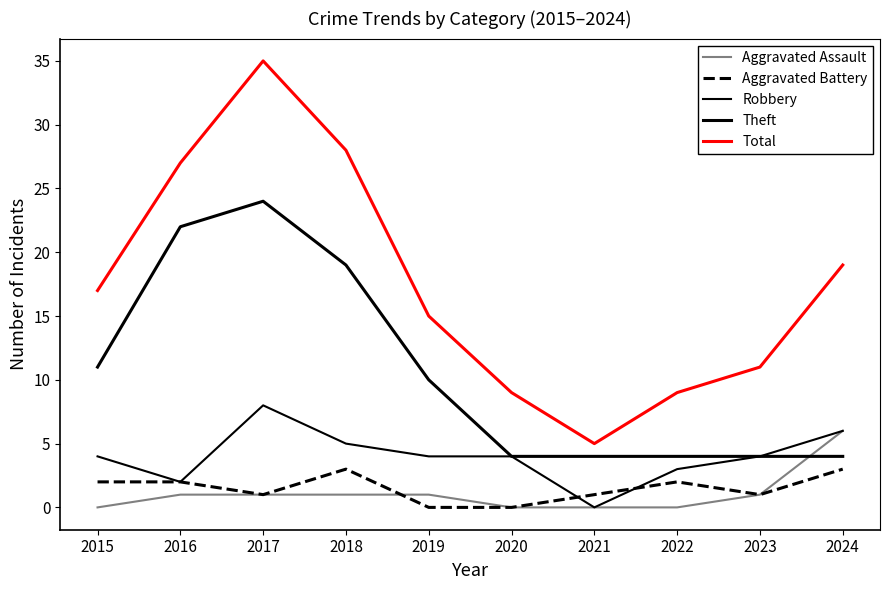

Which label corresponds to the smallest value in the chart?

2015